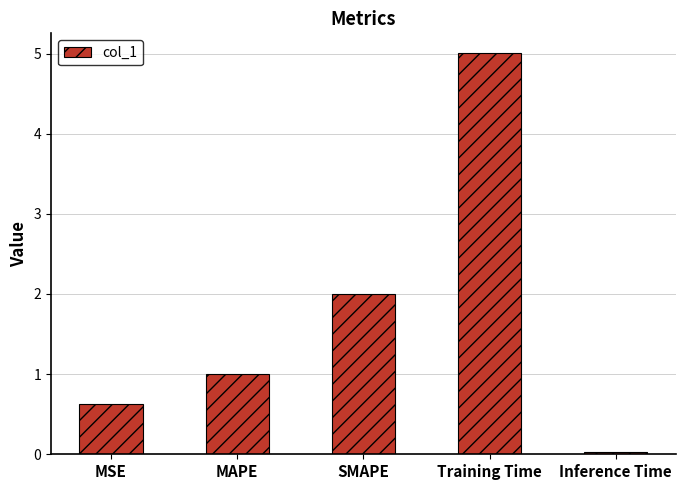

True or false: the data shows 1.0 at MSE.

False